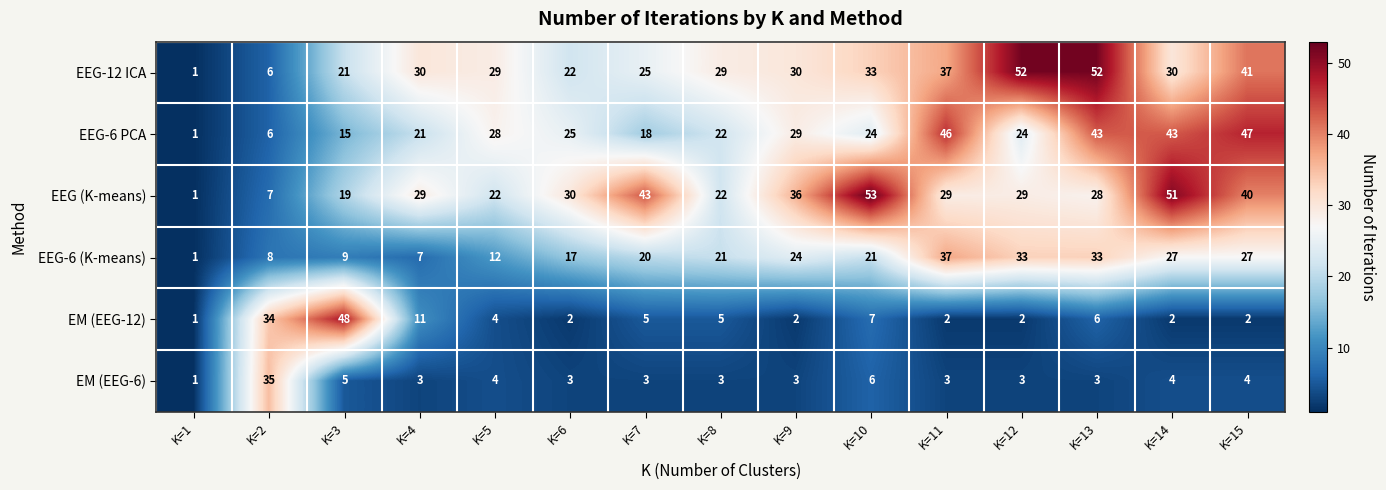

Is it true that EEG (K-means) equals 29 at K=12?

True